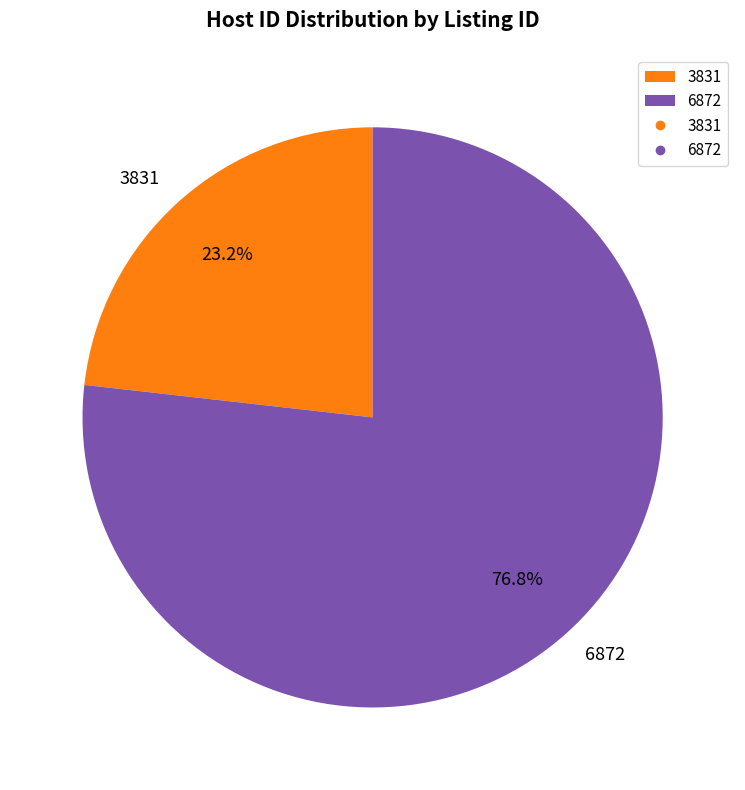

To the nearest percent, what is the average slice percentage?

50%